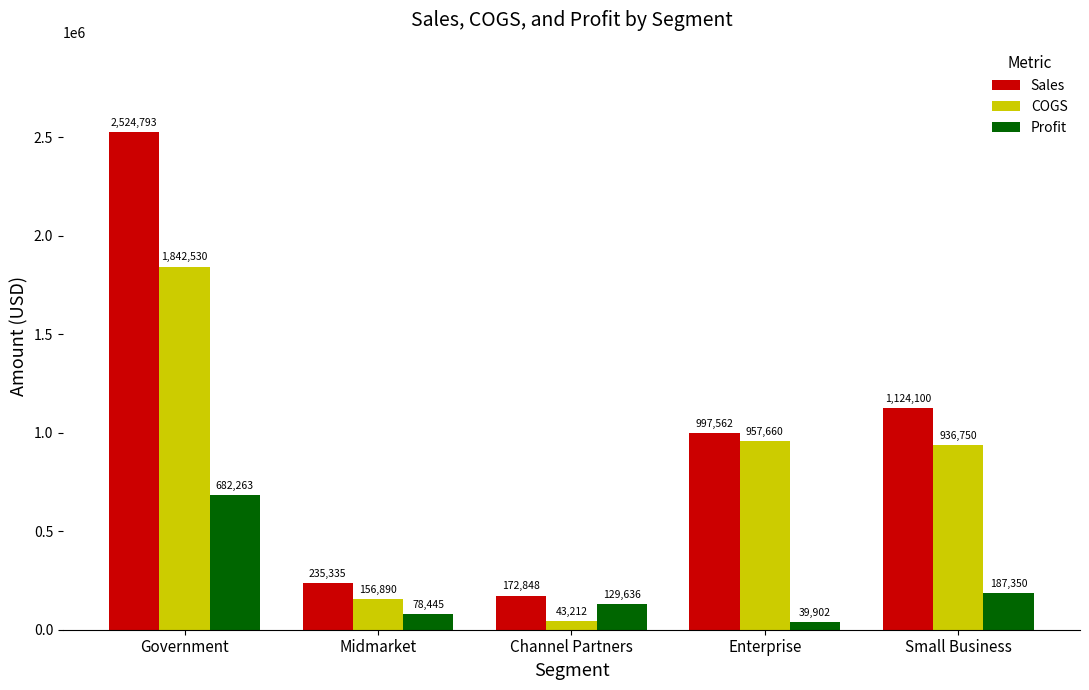

What is the lowest value of the COGS series?

43212.0